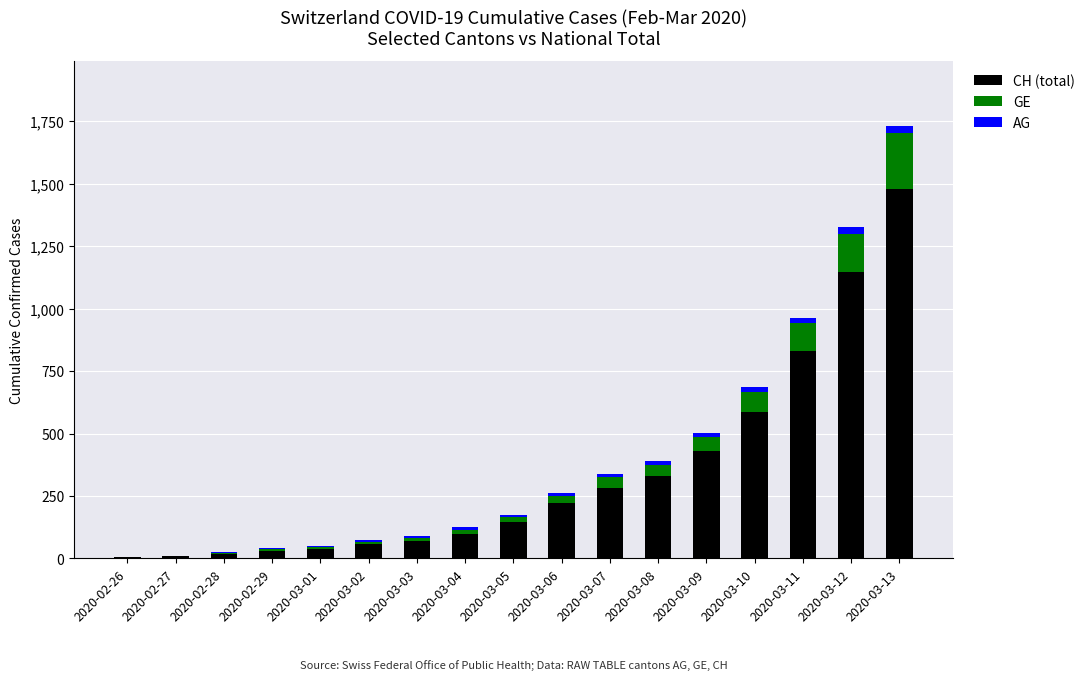

Are the bars grouped side by side (vs. stacked)?

No